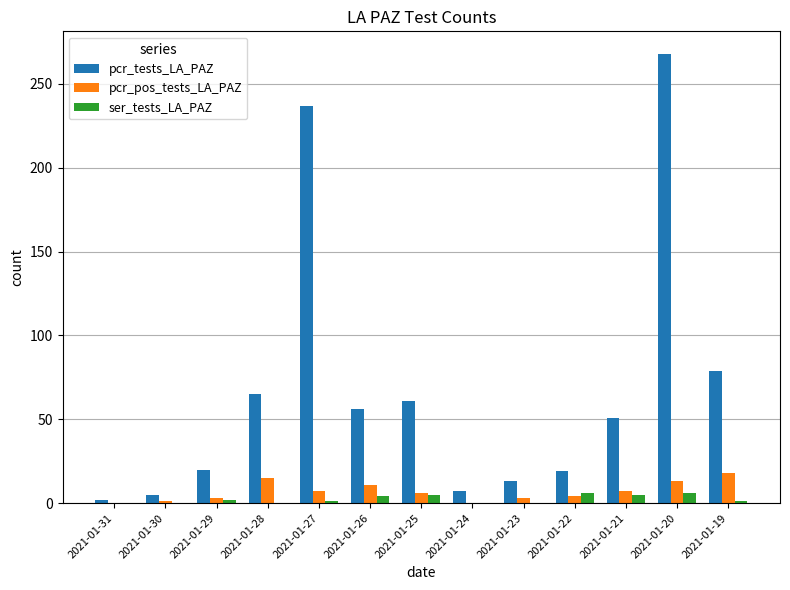

What is the highest value of the pcr_pos_tests_LA_PAZ series?

18